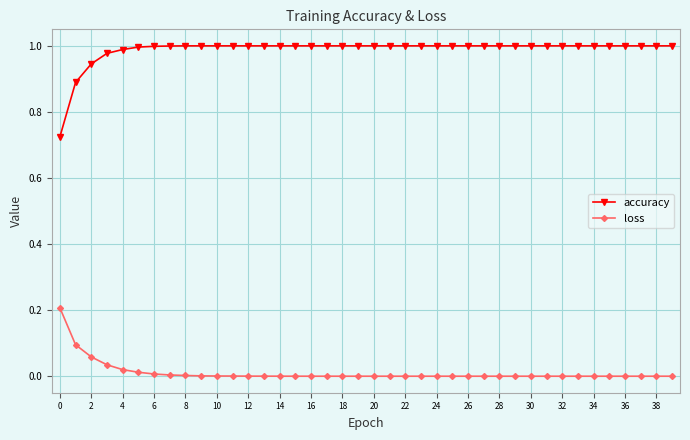

True or false: loss and accuracy cross at least once.

False